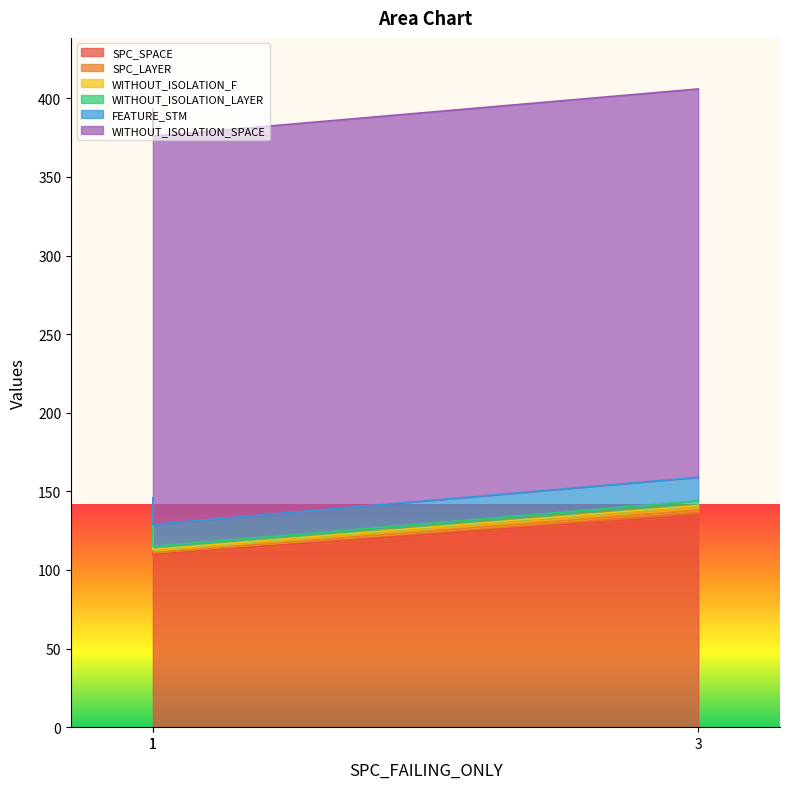

At which category is the sum across all series the highest?

3